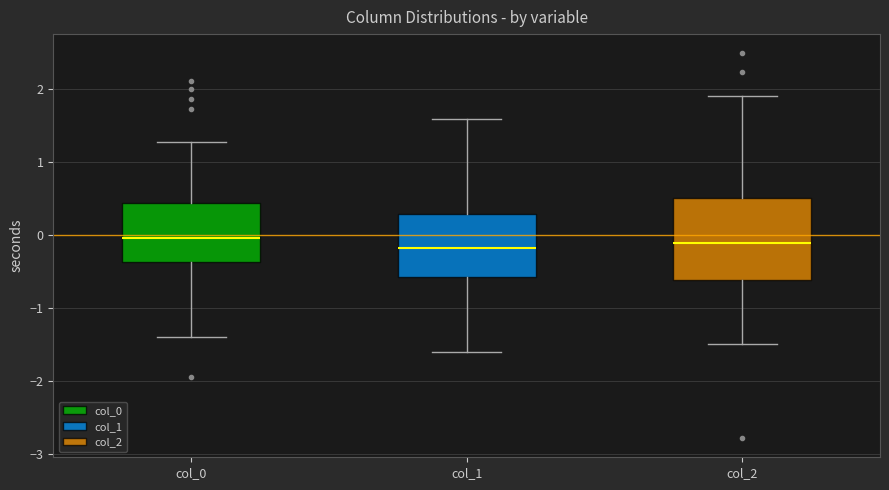

Reading left to right, read every box against the y-axis: the position of its median line, the range the box covers, and the ends of its whiskers. The values are not printed on the chart, so give them approximately, as read against the axis.

col_0: median 0.0, box -0.4 to 0.4, whiskers -1.4 to 1.3
col_1: median -0.2, box -0.6 to 0.3, whiskers -1.6 to 1.6
col_2: median -0.1, box -0.6 to 0.5, whiskers -1.5 to 1.9